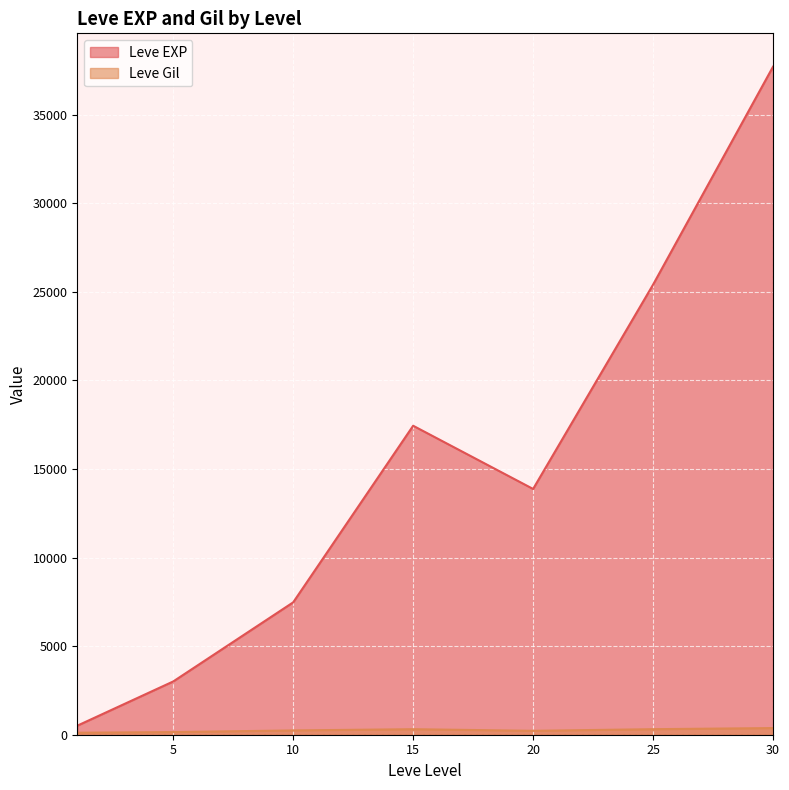

What is the difference between the maximum and second lowest values in the Leve EXP series?

34706.7